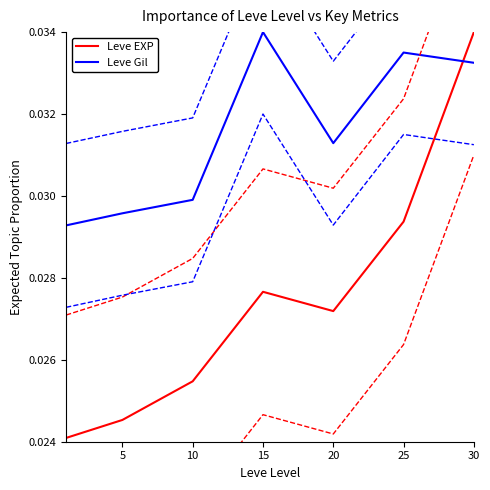

Which has a higher value, 5 or 25?

25